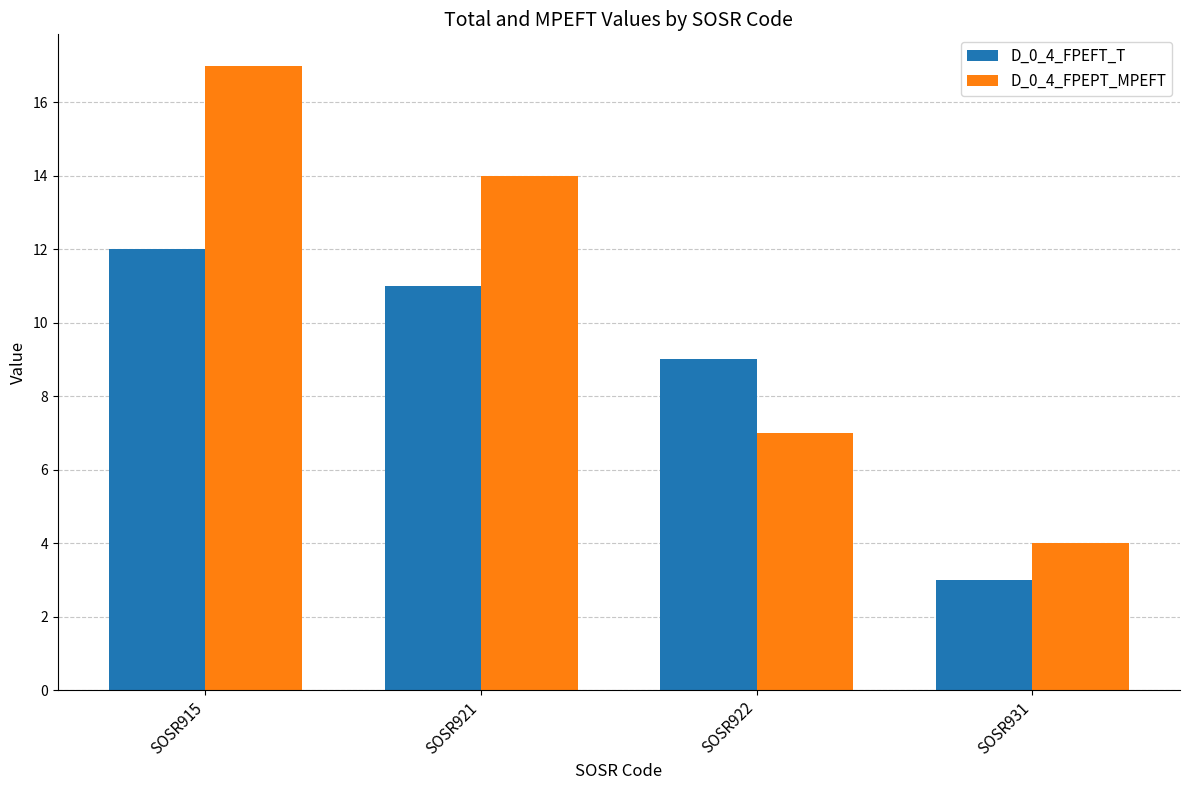

Is the value of D_0_4_FPEFT_T at SOSR921 greater than the value of D_0_4_FPEPT_MPEFT at SOSR915?

No